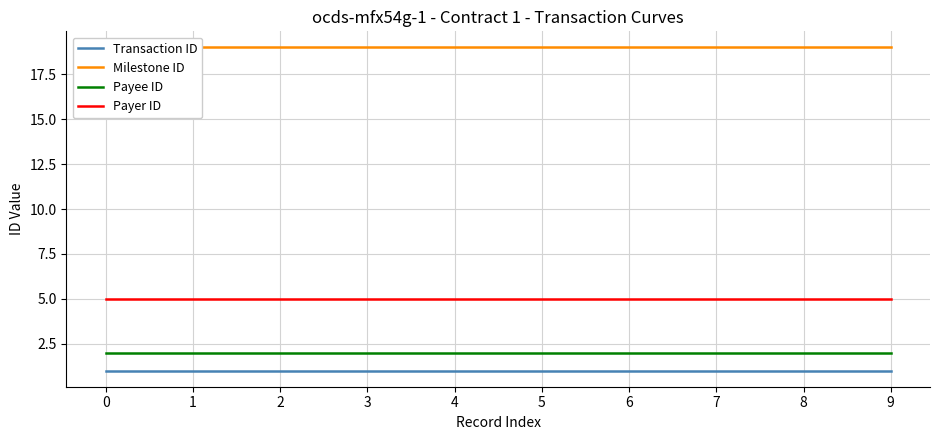

Is it true that Transaction ID equals 1 at 1?

True